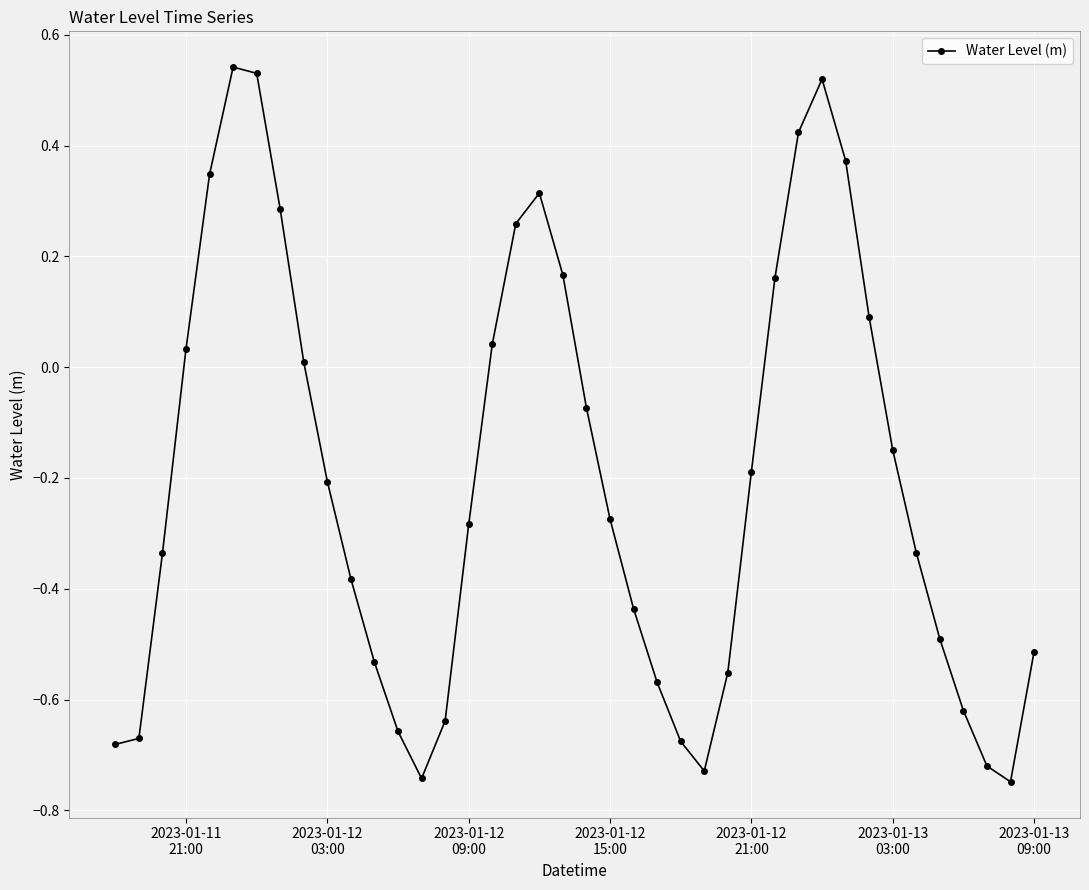

What is the sum of all values?

-8.1